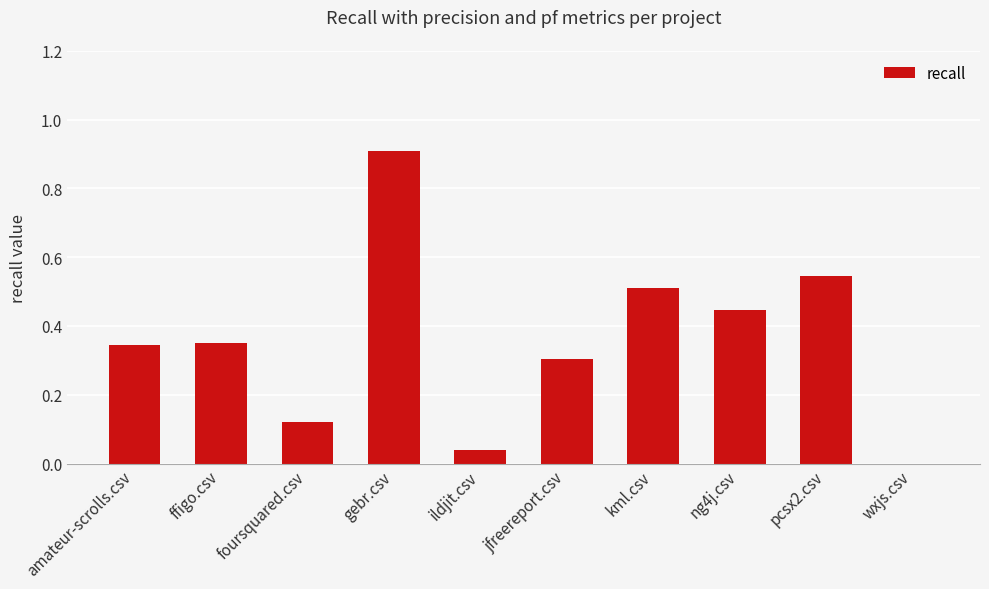

Between ildjit.csv and ng4j.csv, which is larger?

ng4j.csv